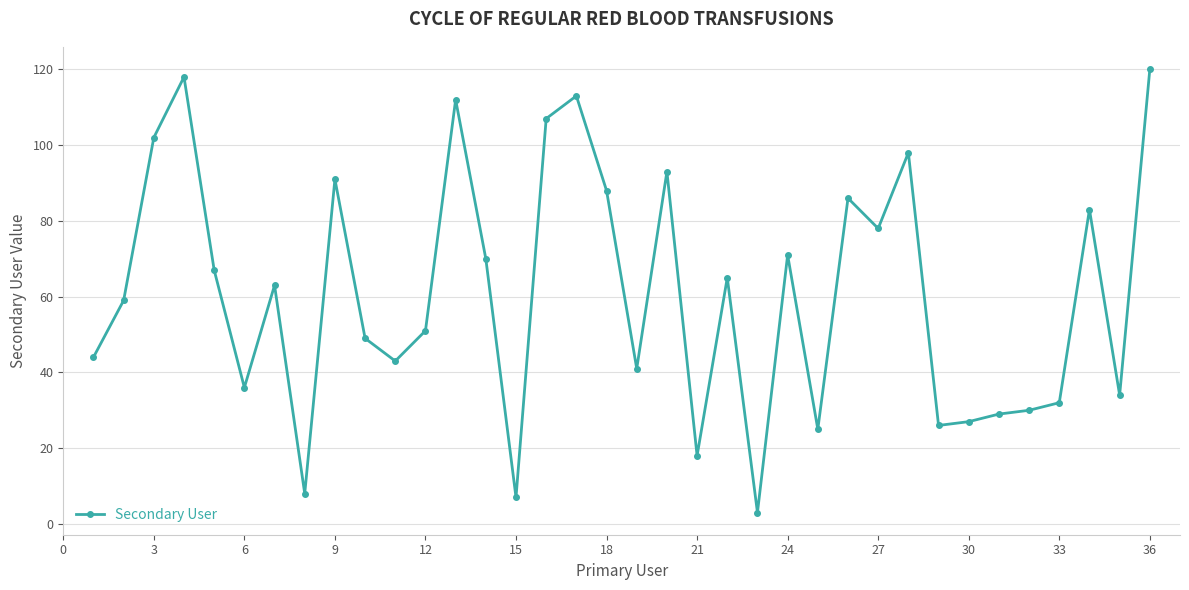

What is the sum of all values?

2187